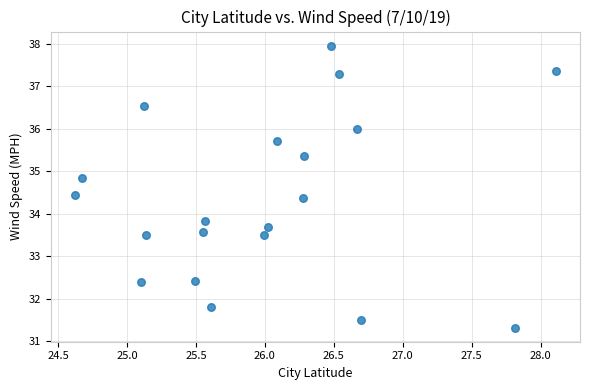

What is the range of X values (max minus min)?

3.5